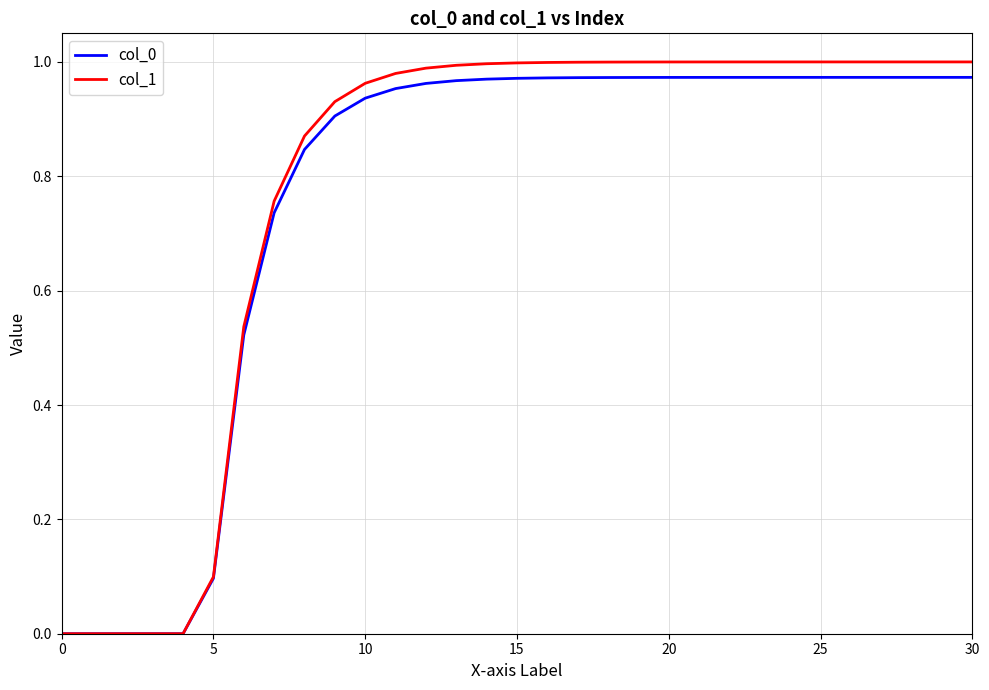

Which series has the widest spread of values?

col_1